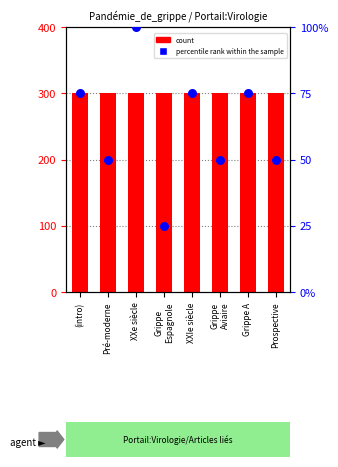

Which series contains the lowest Y value?

percentile rank within the sample